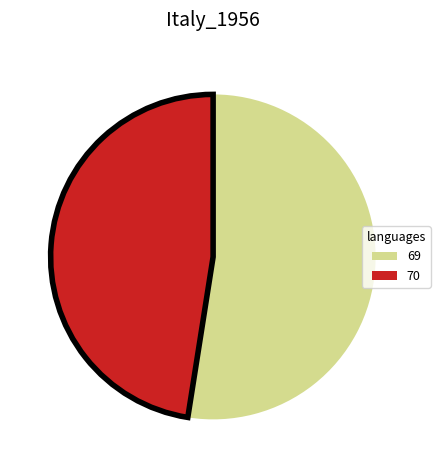

What is the smallest slice in the pie chart?

70